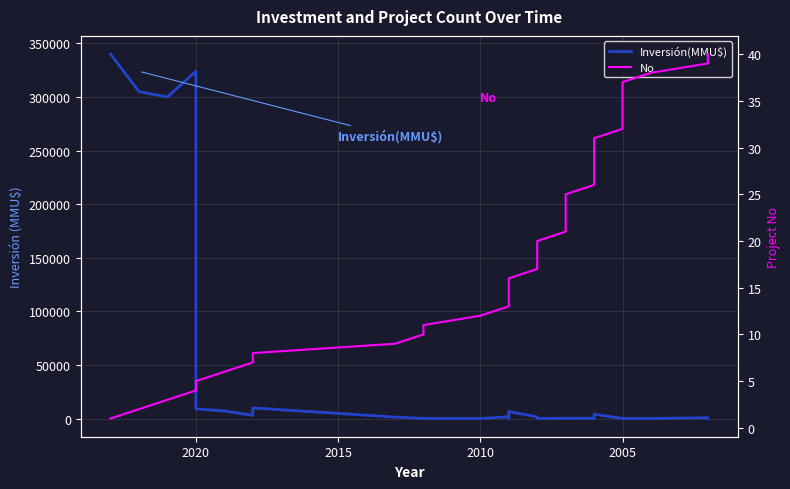

Which series has the widest spread of values?

Inversión(MMU$)